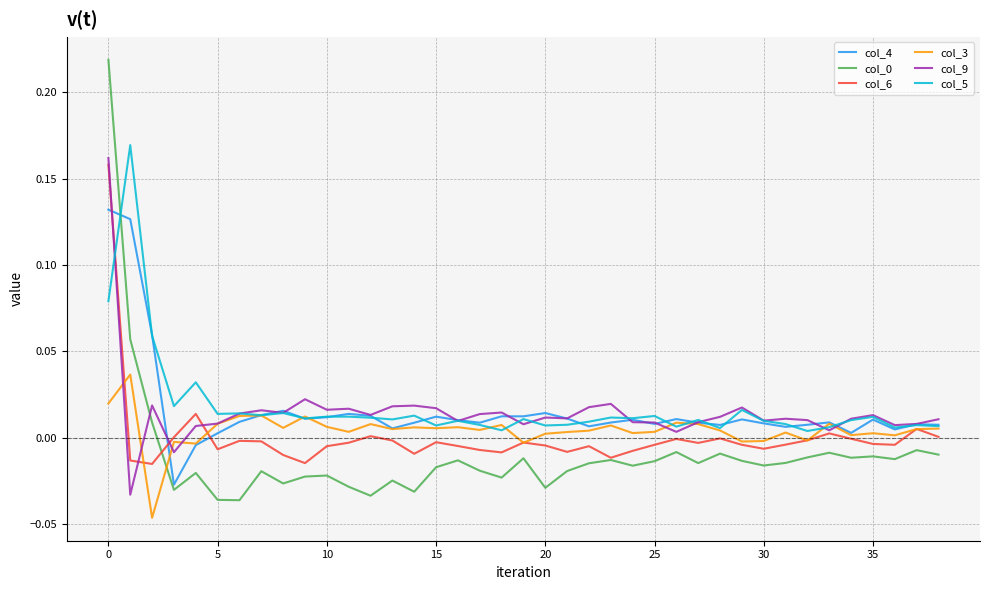

After their last crossing, which series has the higher values: col_0 or col_5?

col_5